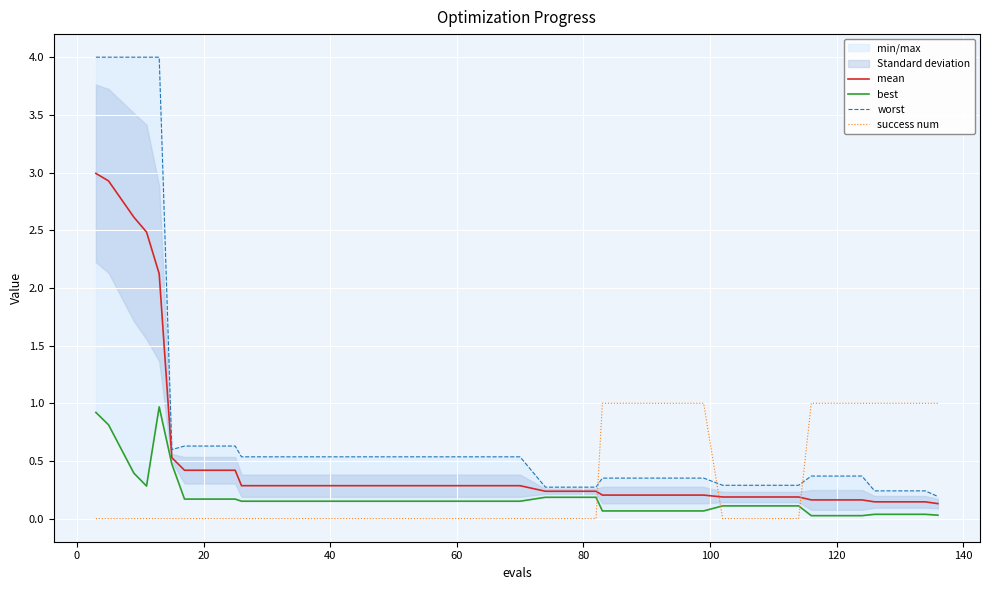

How many times do success num and mean cross each other?

3